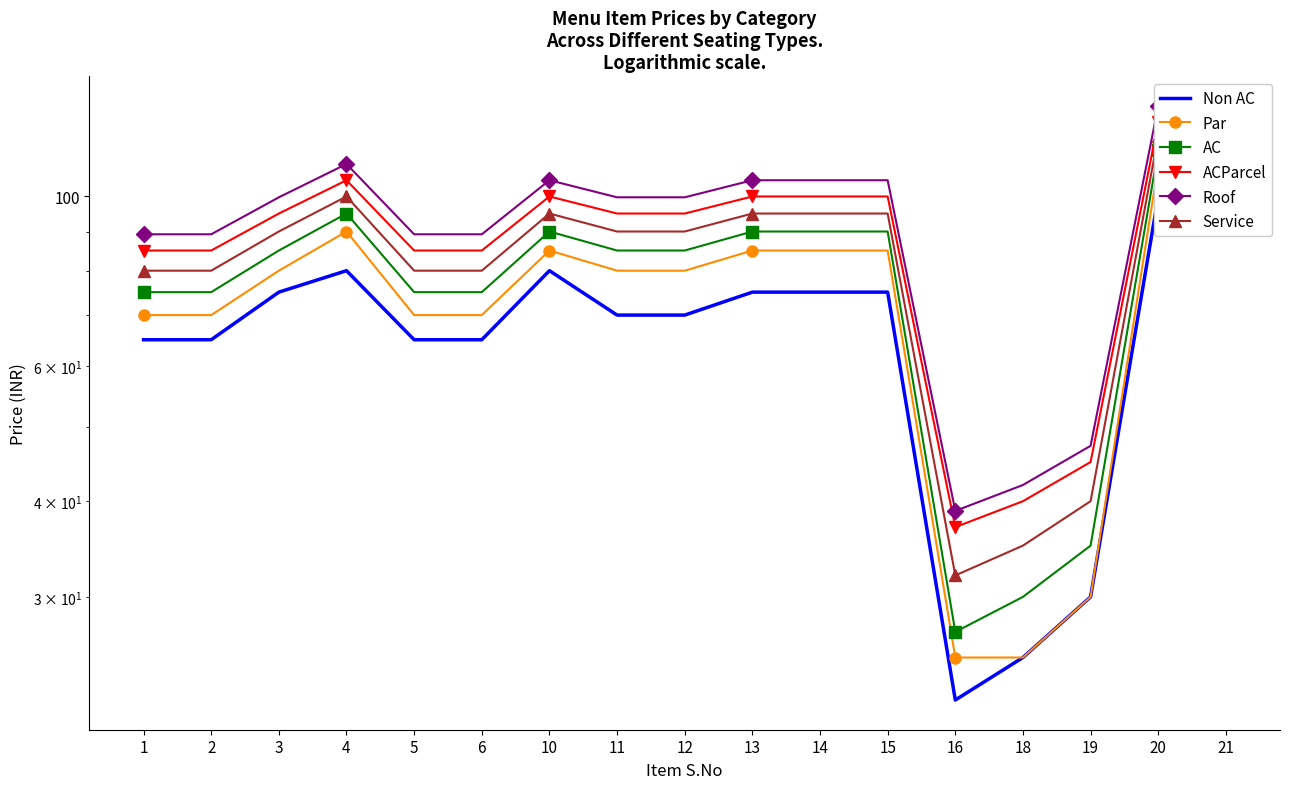

Where is Non AC nearest to the value 61?

1